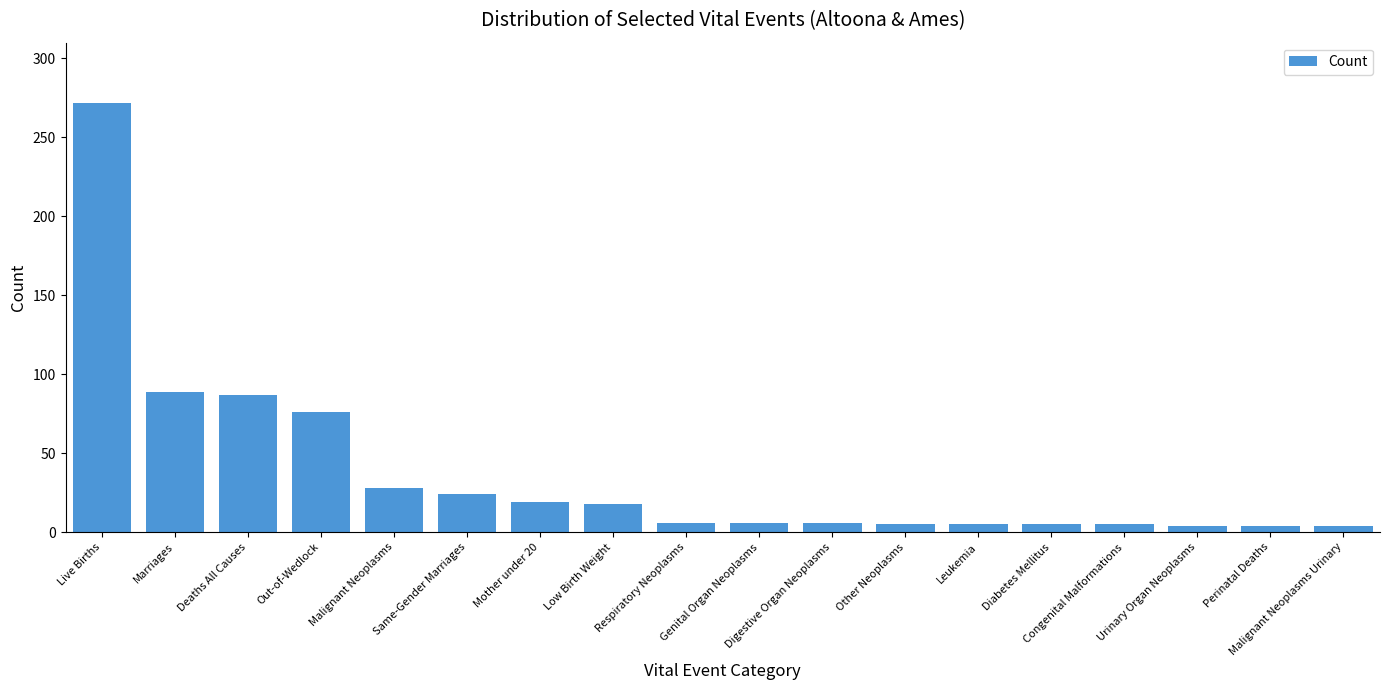

Is it true that the value at Same-Gender Marriages is 36?

False